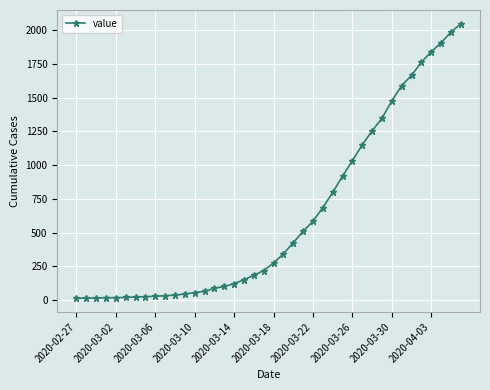

What is the sum of all values?

24850